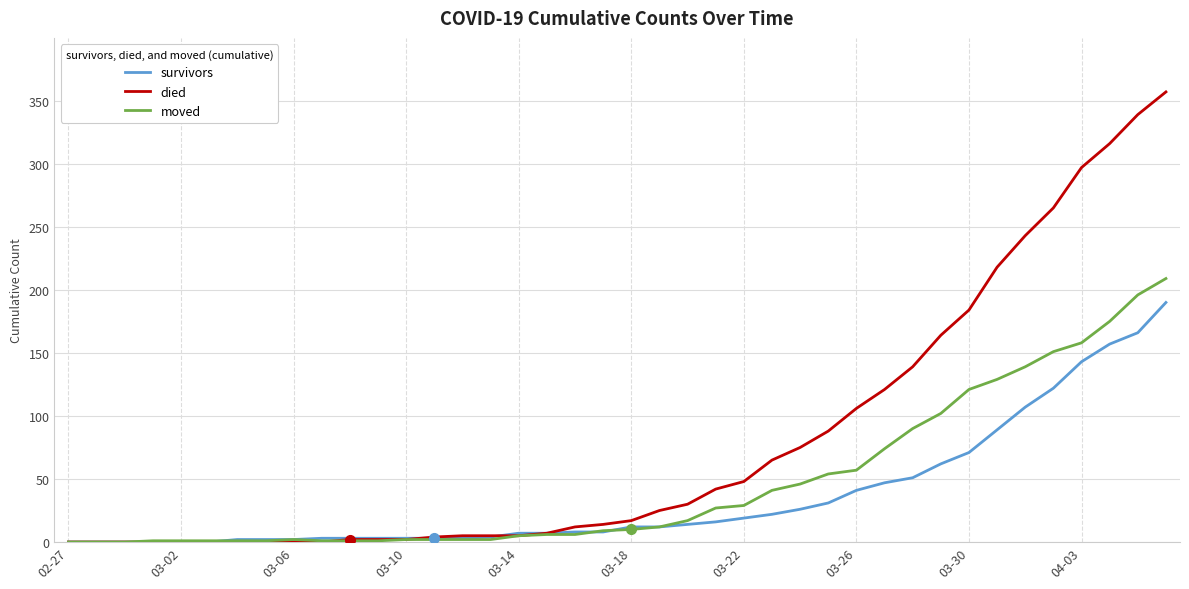

What is the highest value of the died series?

357